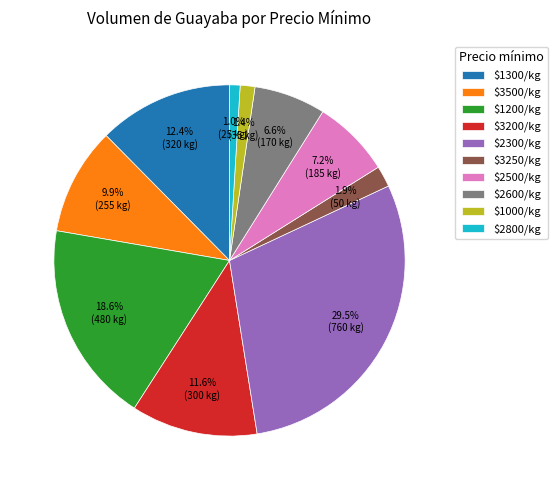

Does $1000/kg represent more than half of the total?

No